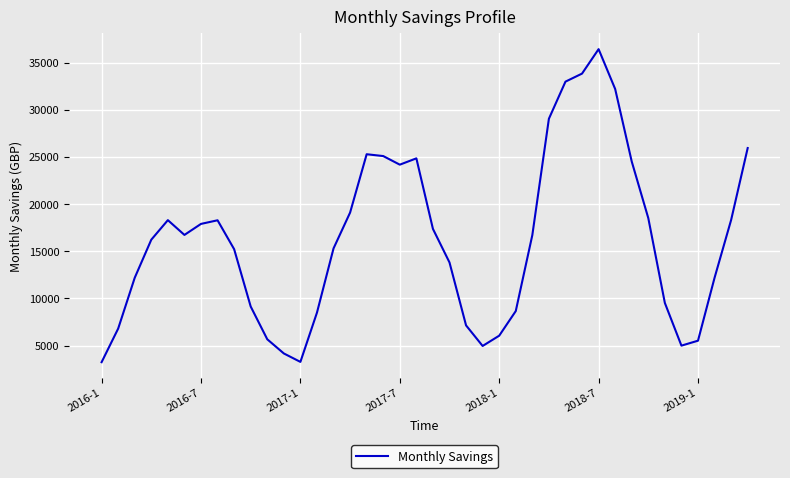

How many categories are shown in the chart?

40